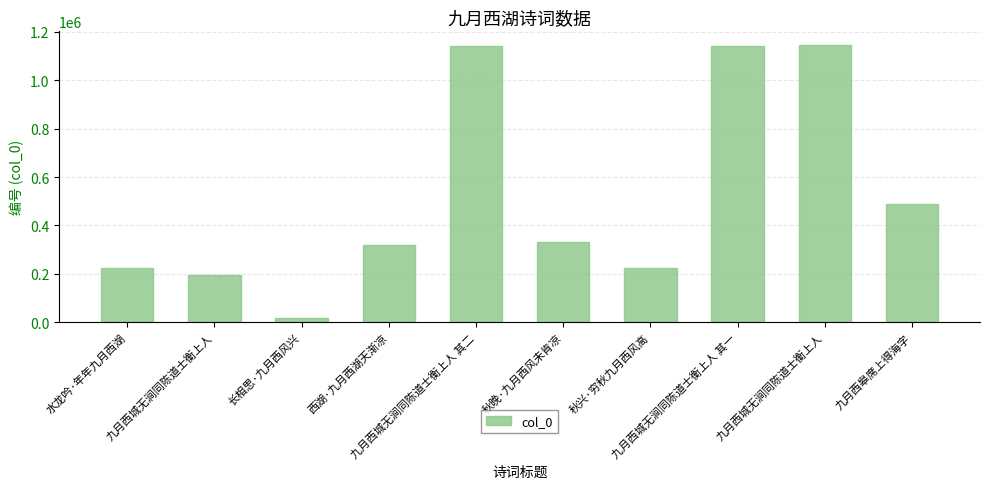

Between 九月西城无涧同陈道士衡上人 and 西湖·九月西湖天渐凉, which is larger?

西湖·九月西湖天渐凉